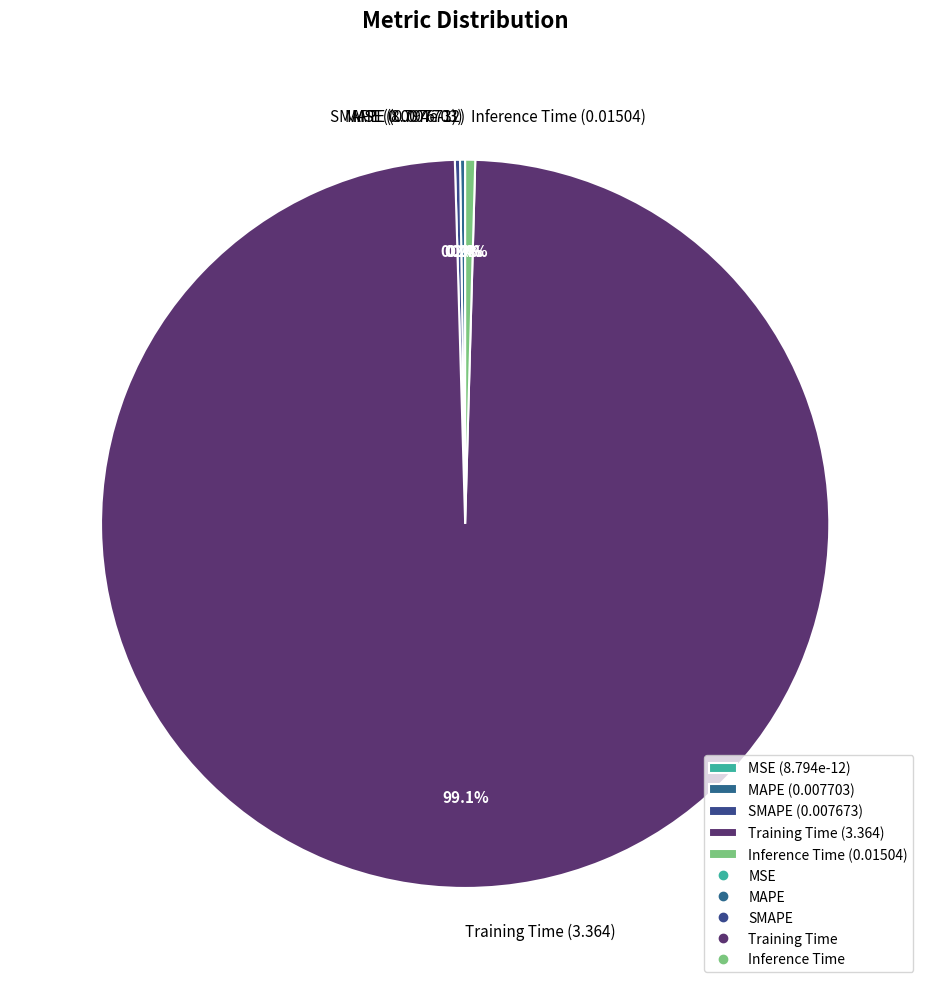

Is it true that MSE is 0% of the pie?

True